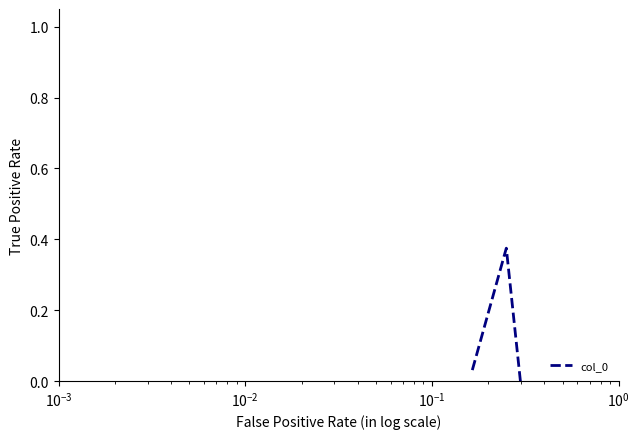

How many values are below 0?

1